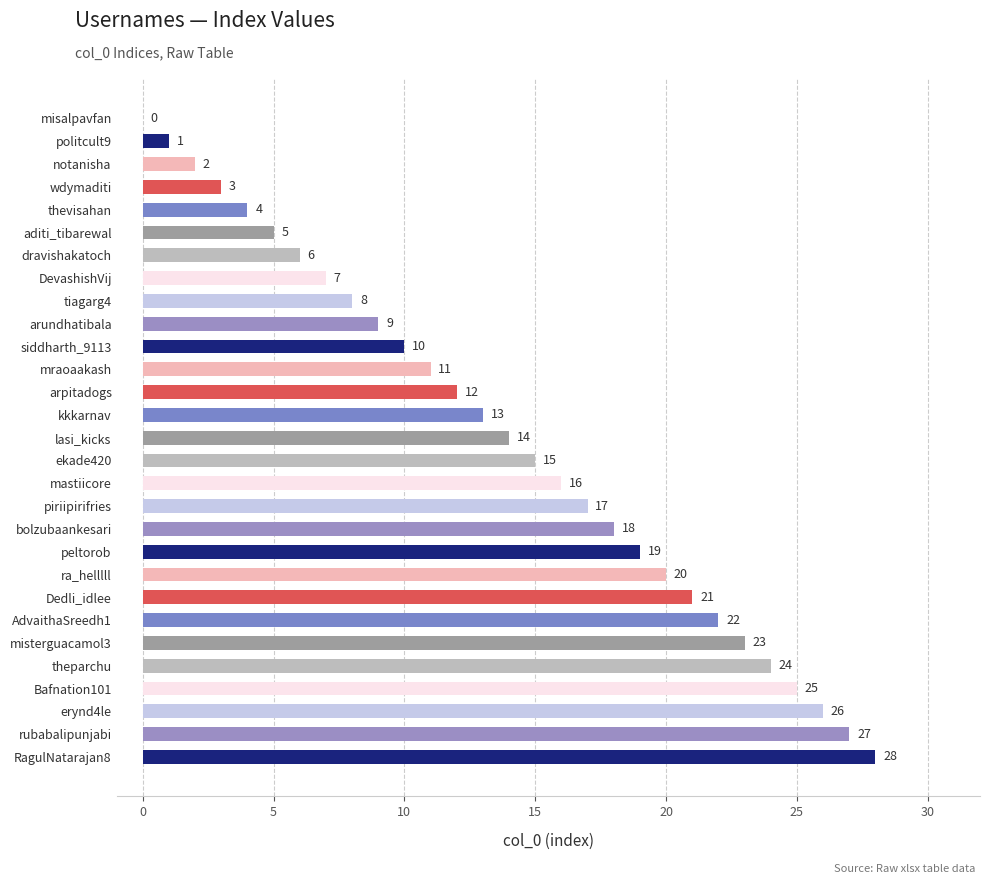

The chart shows a value of 6 at thevisahan. True or false?

False